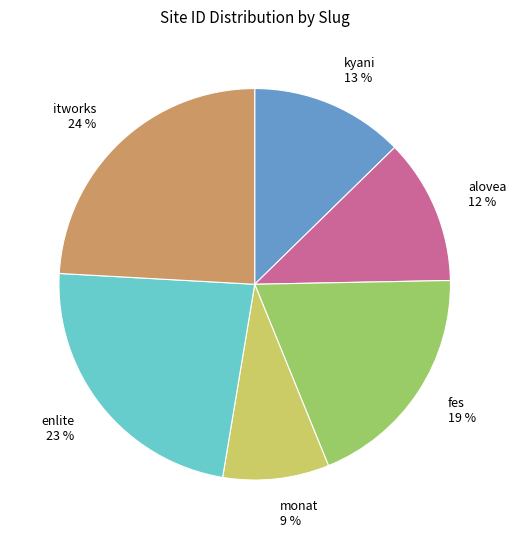

To the nearest percent, what percentage of the pie is monat?

9%